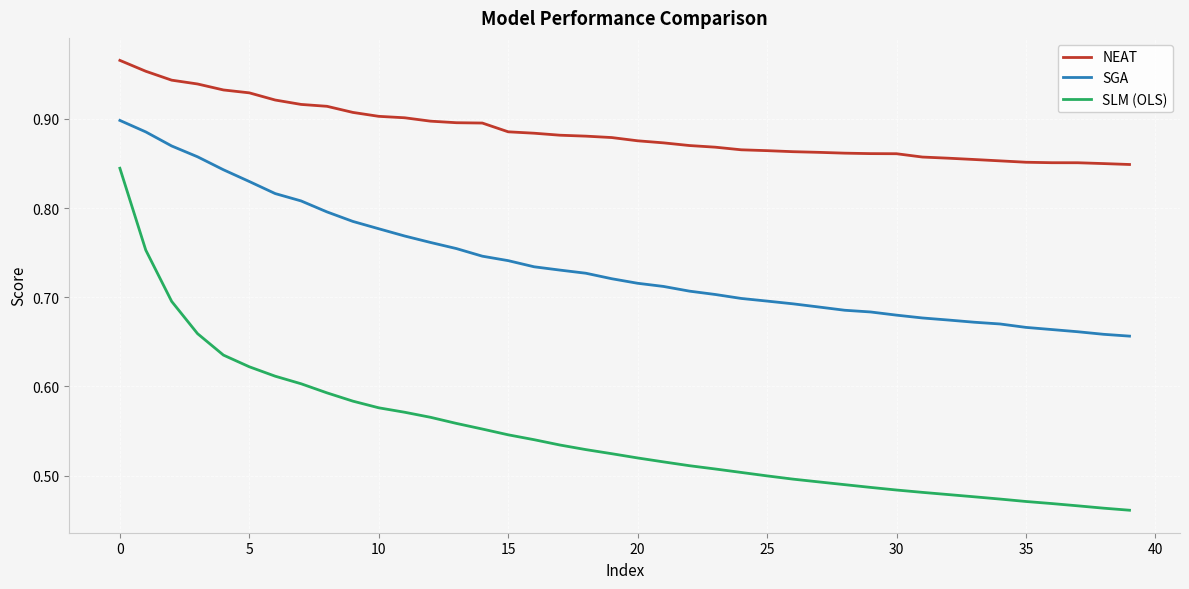

What is the difference between the maximum and minimum values in the SLM (OLS) series?

0.4